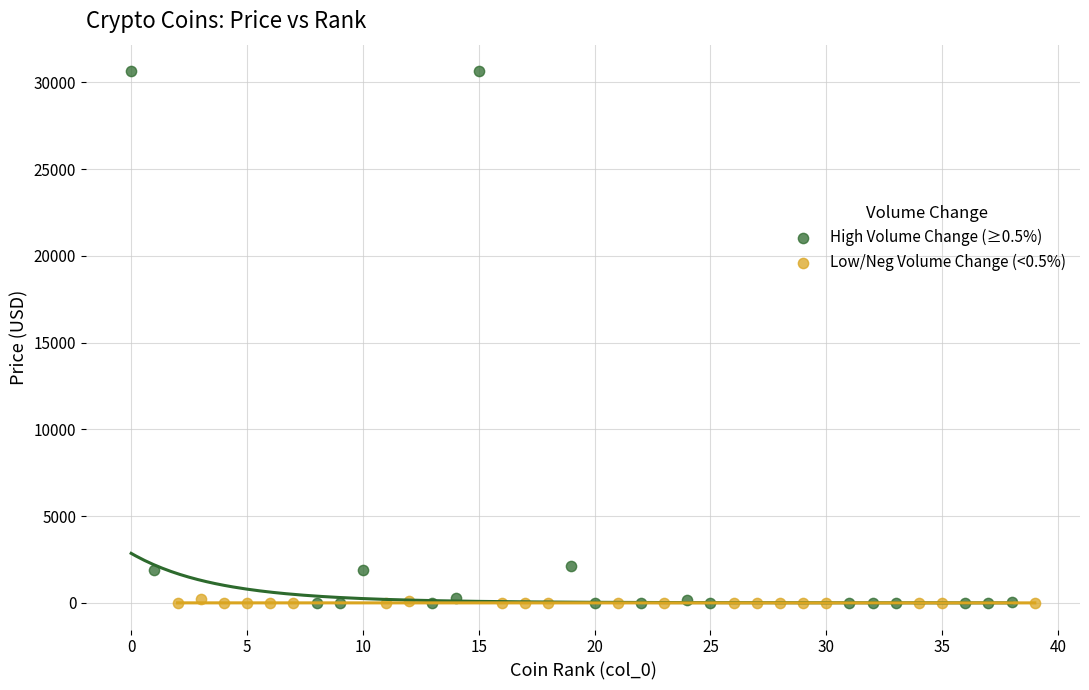

Which series contains the highest Y value?

High Volume Change (≥0.5%)